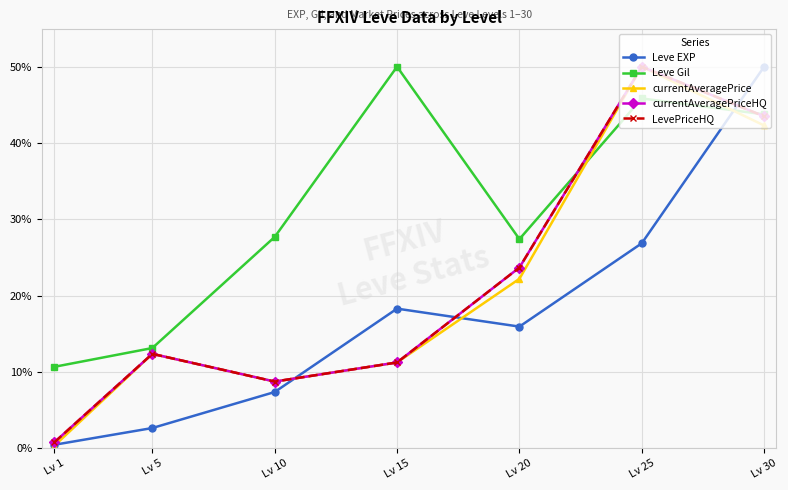

True or false: currentAveragePriceHQ and LevePriceHQ intersect in this chart.

False